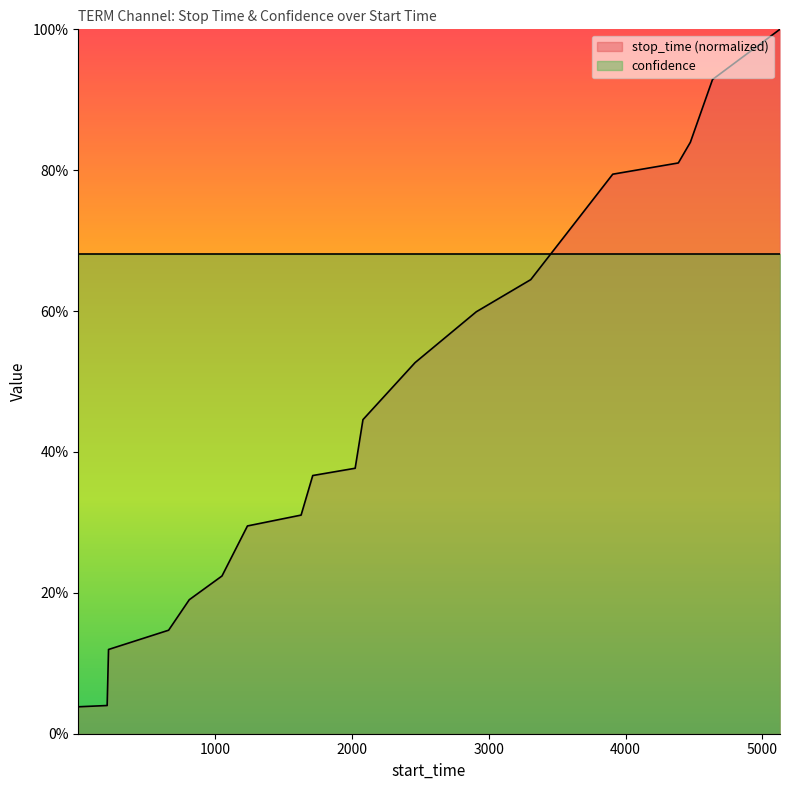

What are all the series names shown in the legend?

stop_time (normalized), confidence